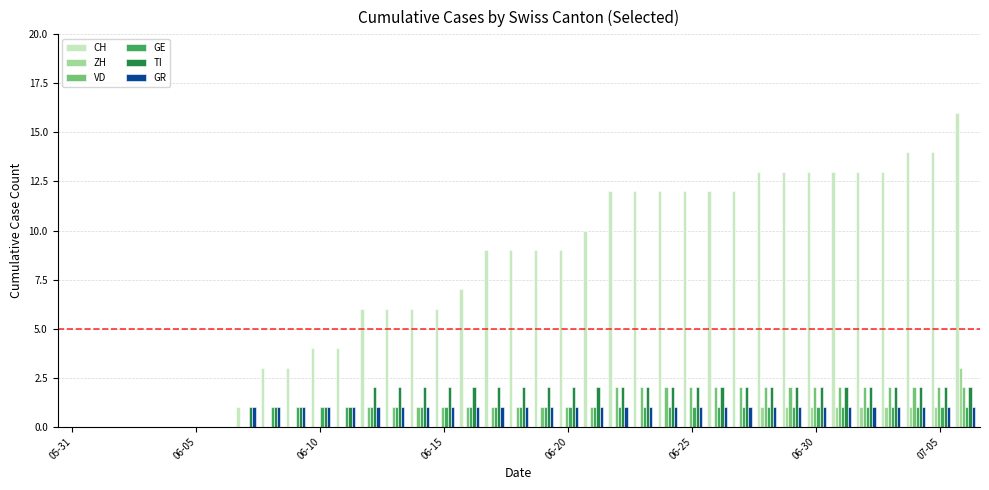

What is the sum of all VD values?

40